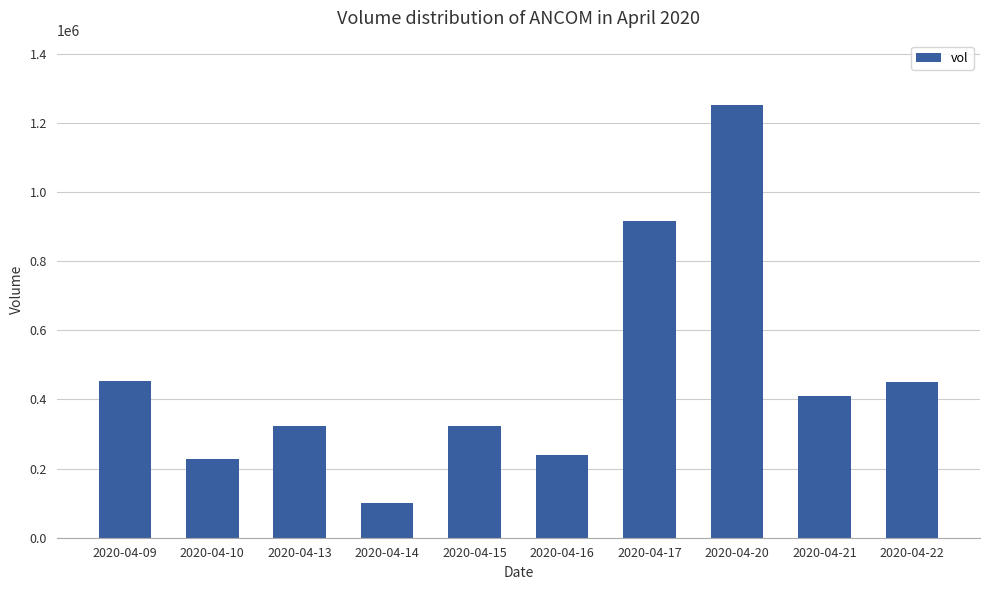

How many distinct data groups are displayed?

1